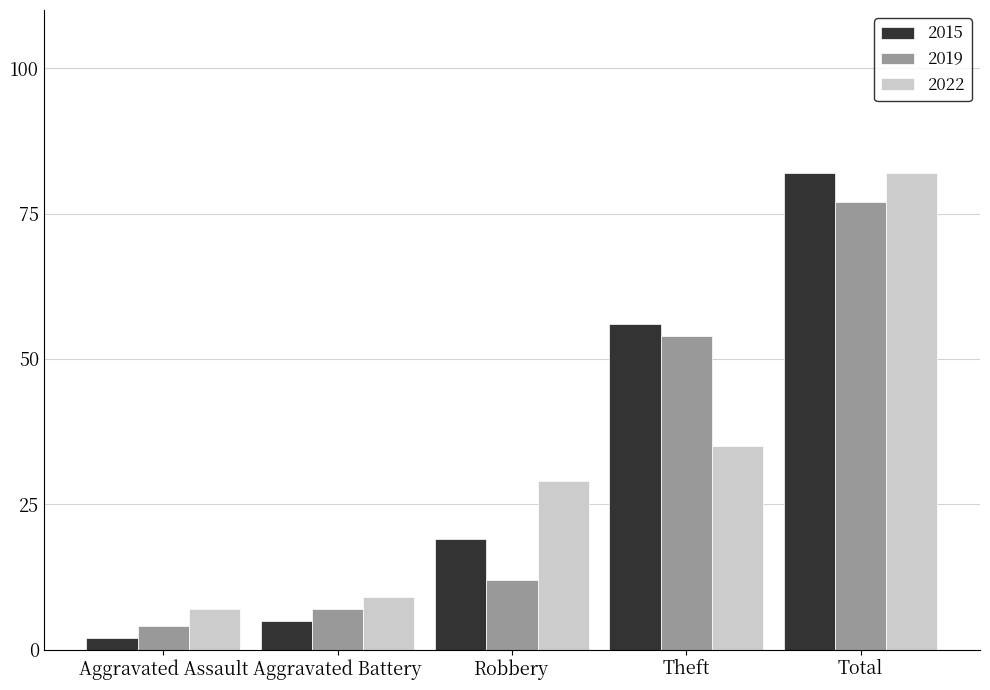

Rank the categories by 2019 value from lowest to highest.

Aggravated Assault, Aggravated Battery, Robbery, Theft, Total